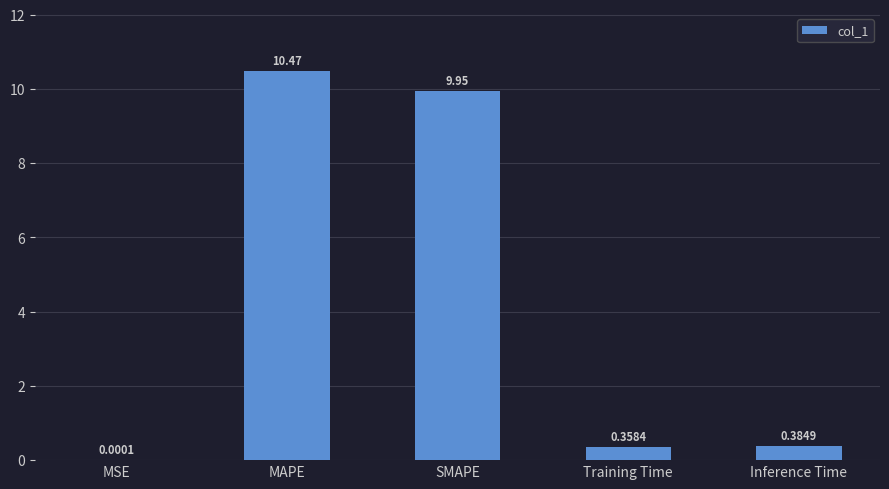

What is the change in value from MSE to SMAPE?

+10.0